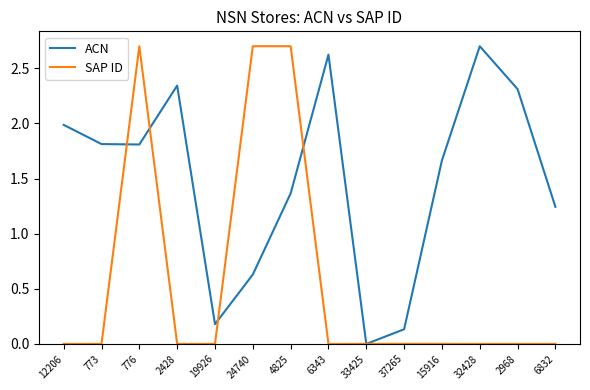

What is the difference between the highest and lowest values at 776?

0.9